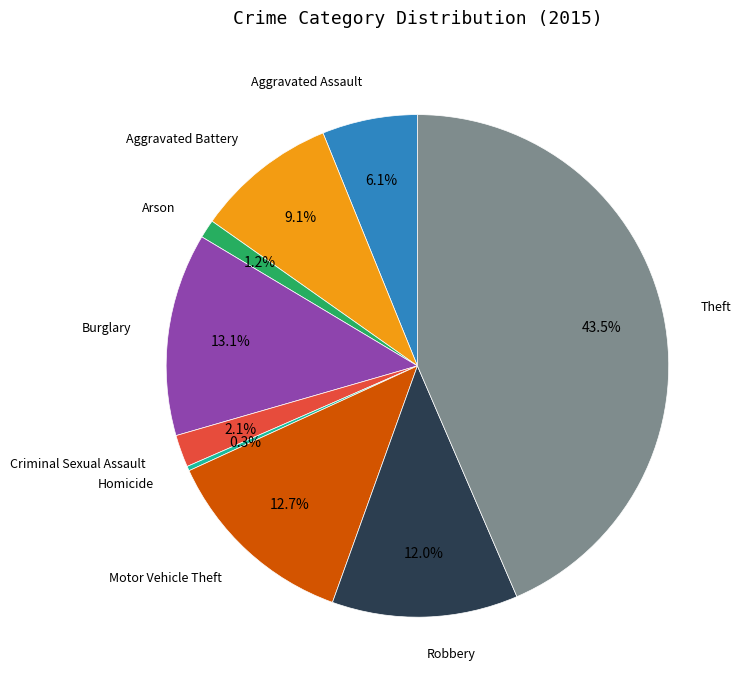

Is it true that Burglary is 19% of the pie?

False